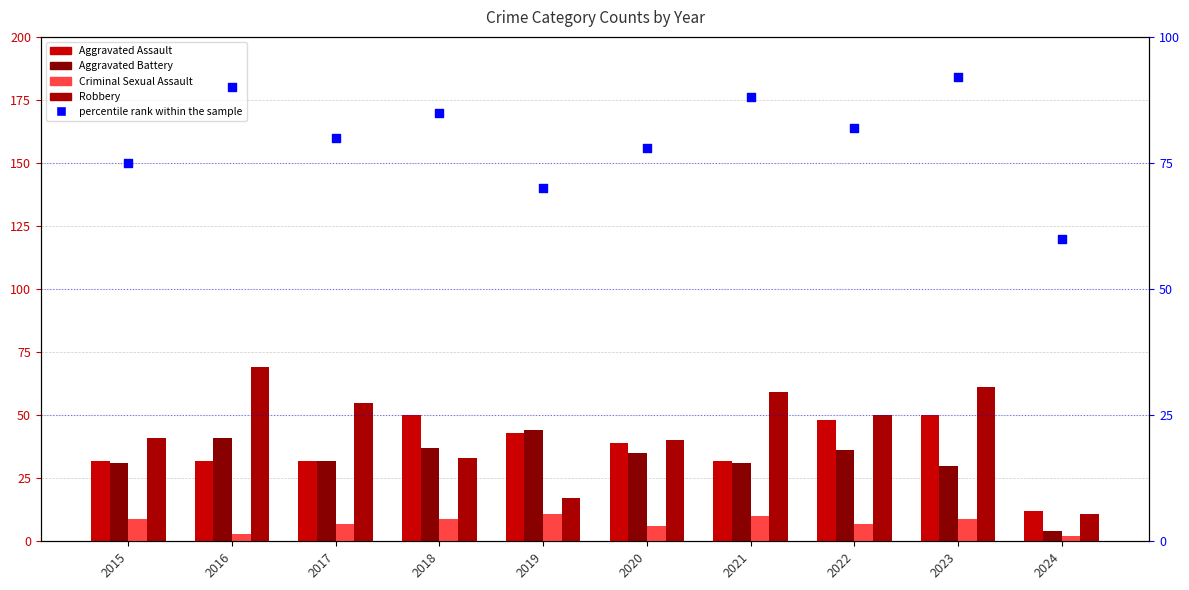

Which series reaches the maximum Y coordinate?

percentile rank within the sample